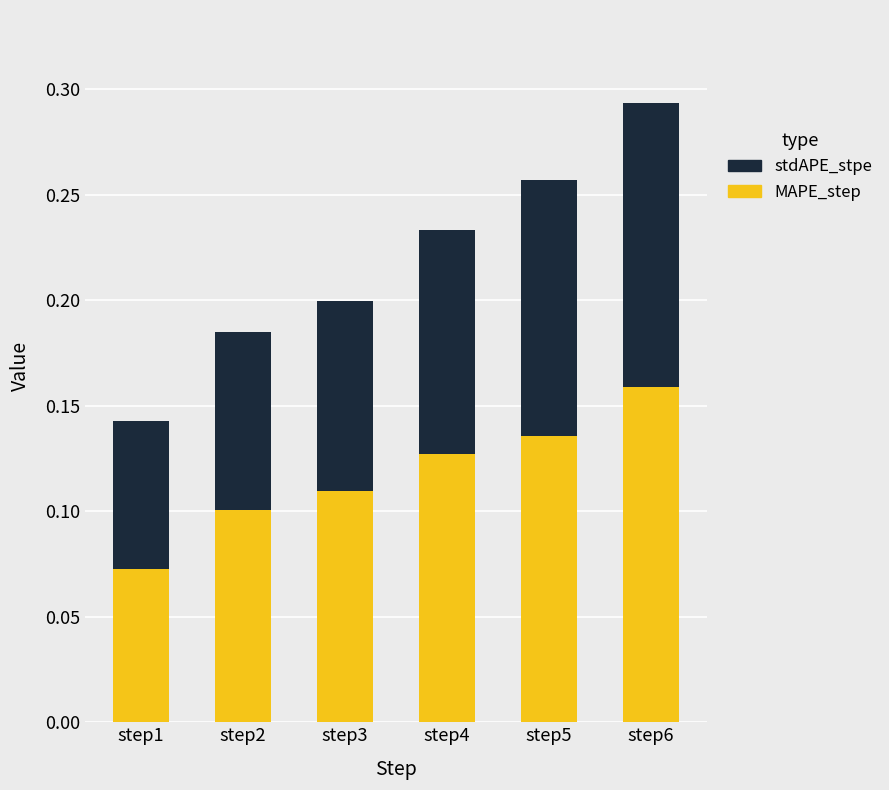

At which label does MAPE_step reach its minimum?

step1